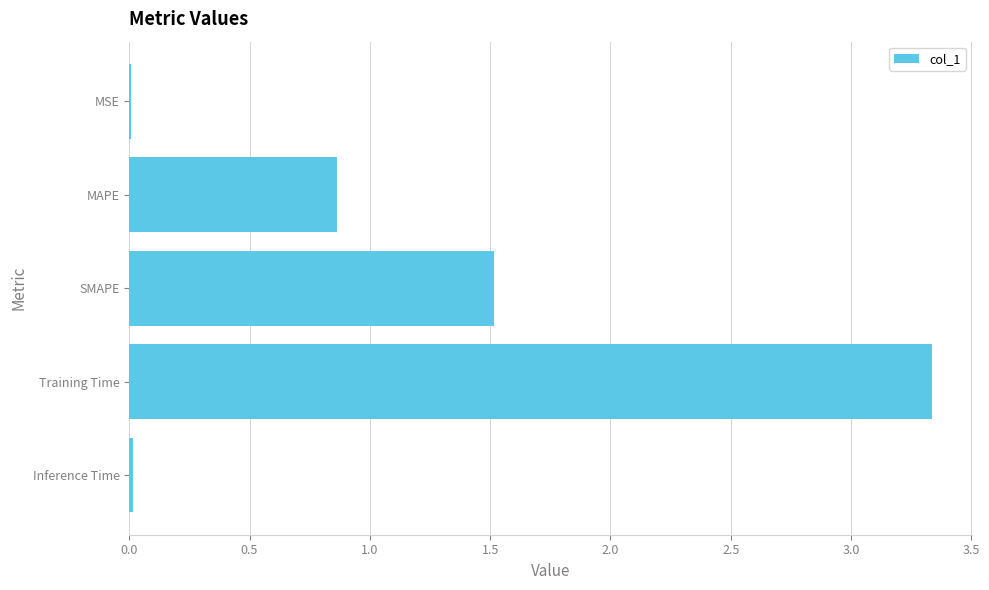

Are the bars horizontal?

Yes